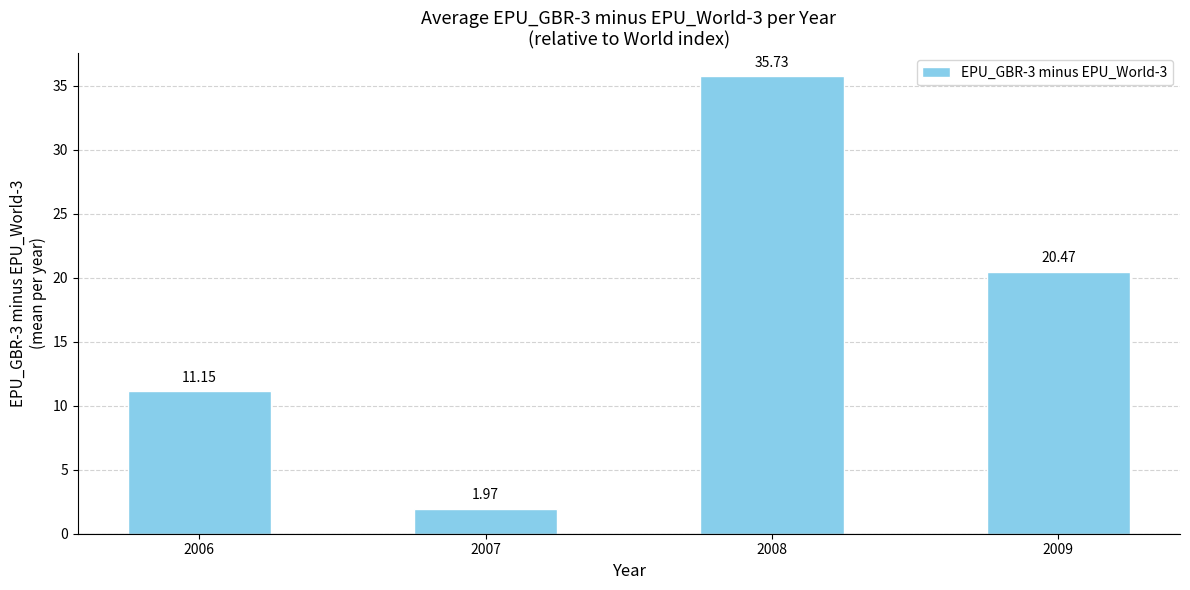

Approximately how many times larger is the value at 2006 compared to 2009?

0.5